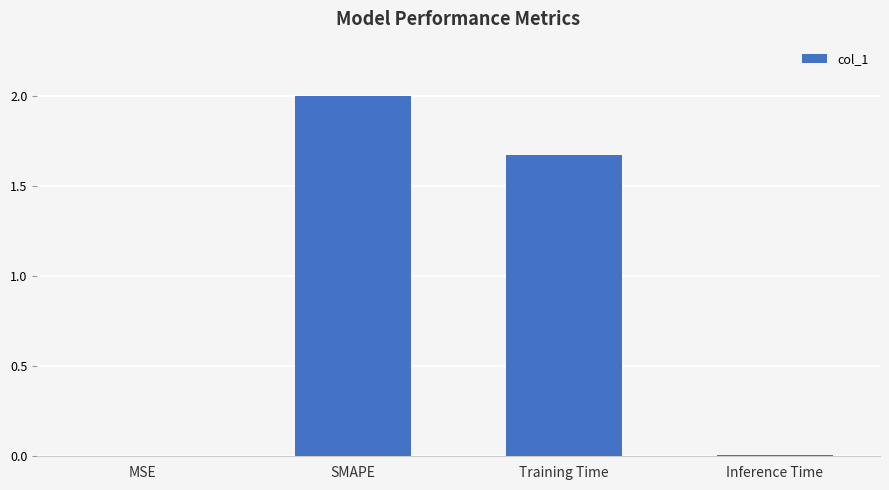

What is the sum of all values?

3.7